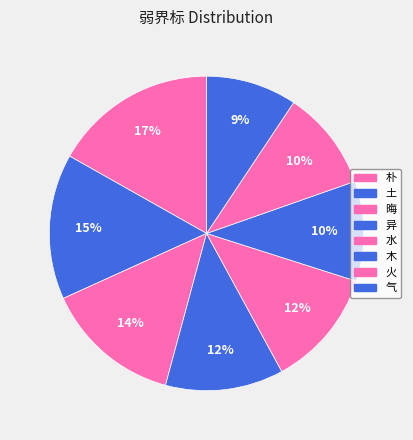

How many slices are in this pie chart?

8